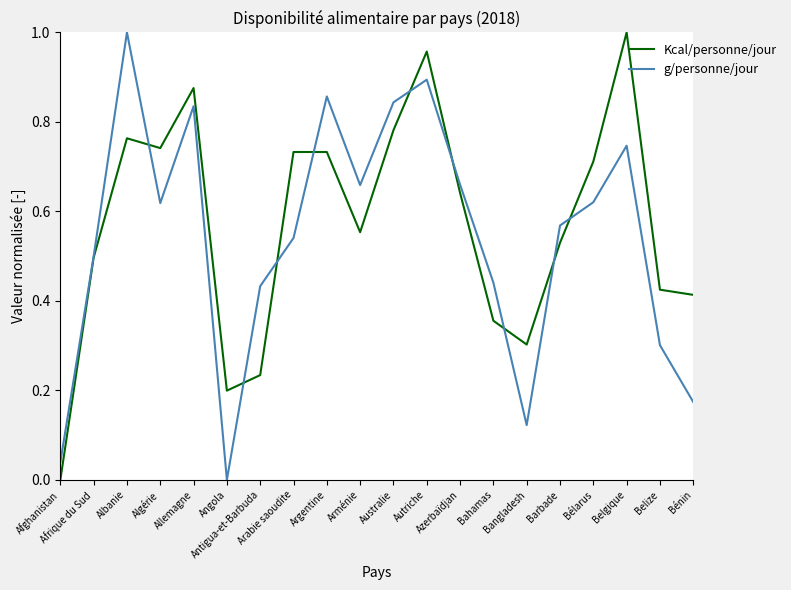

What is the maximum value shown in the chart?

1.0